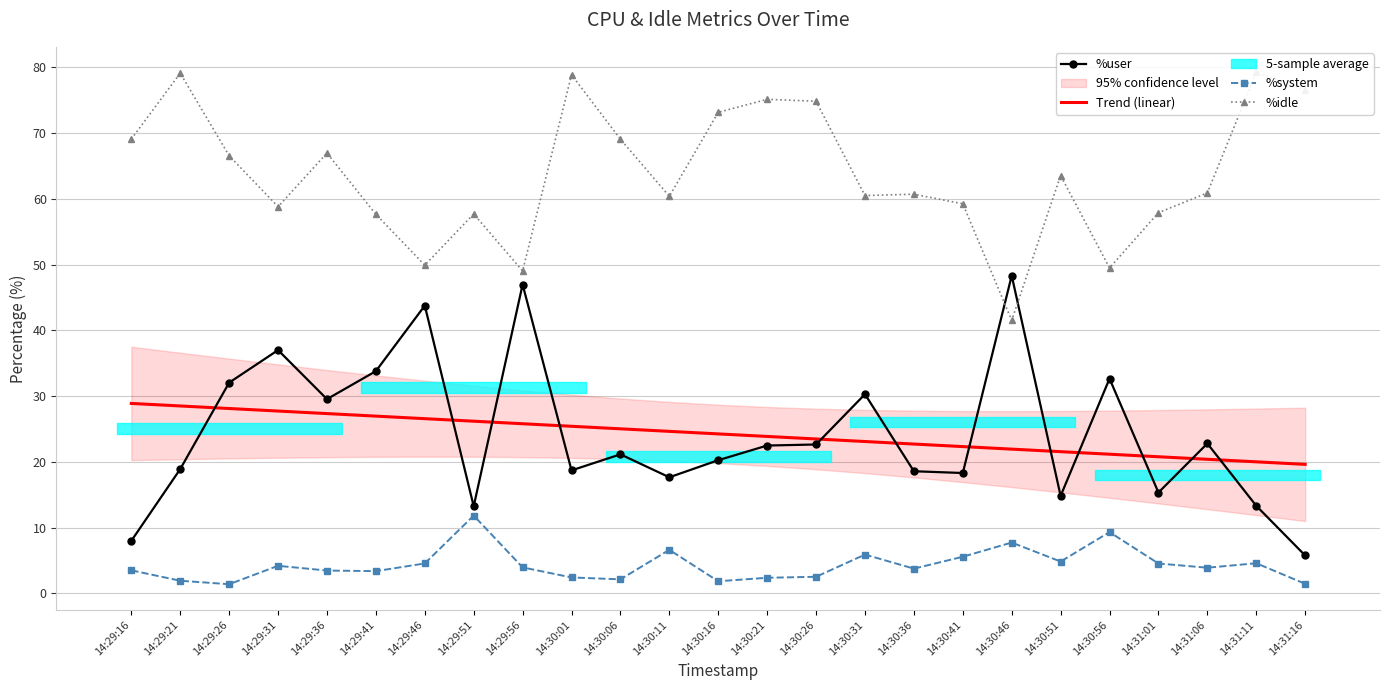

Which series has the largest total across all categories?

%idle